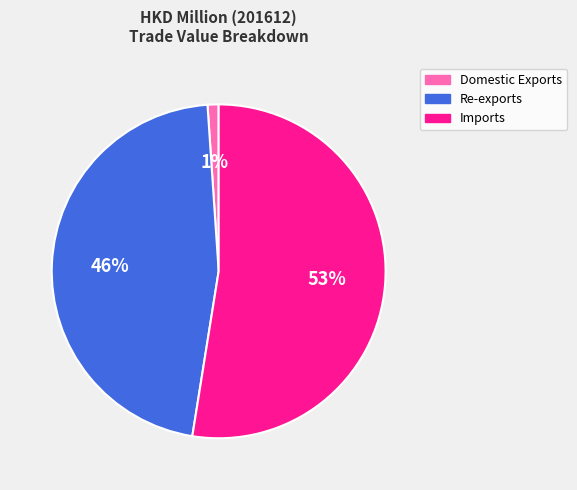

True or false: Imports accounts for 53% of the total.

True